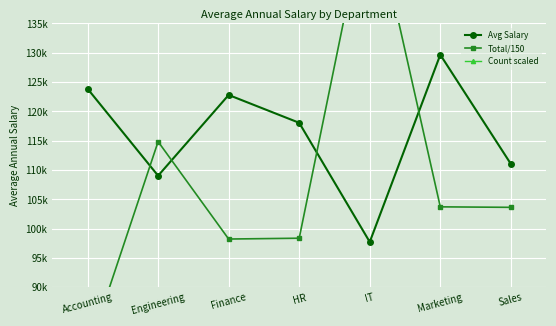

How many interior local valleys does the Count scaled series have?

2